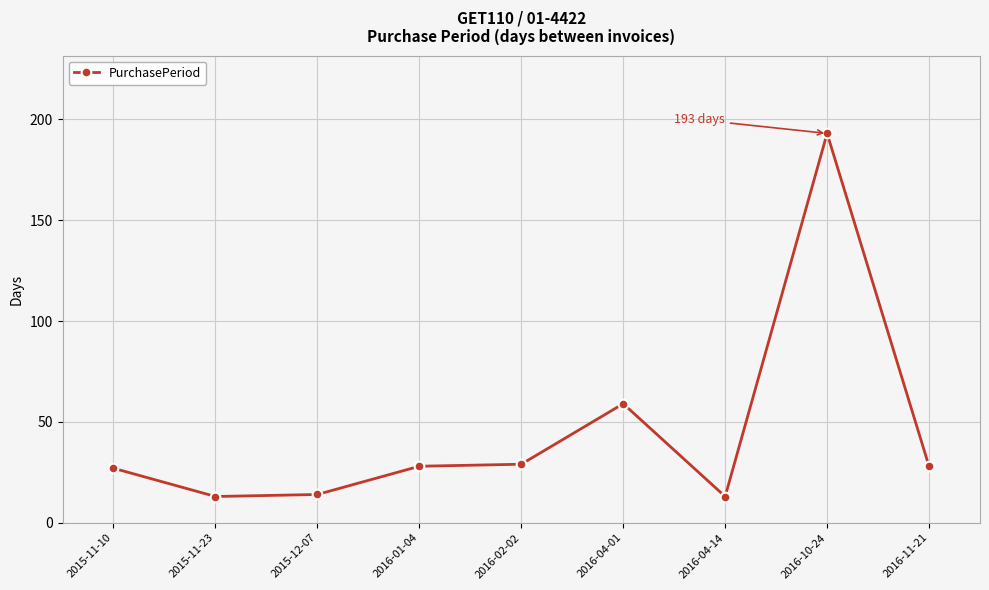

What is the sum of all values?

404